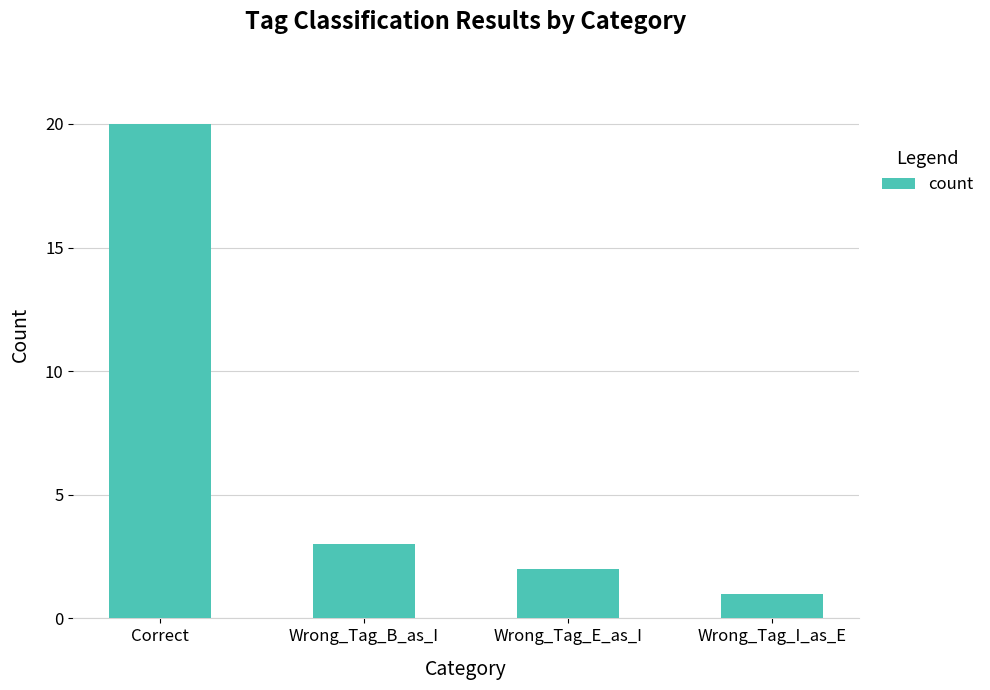

Where is the data nearest to the value 10?

Wrong_Tag_B_as_I